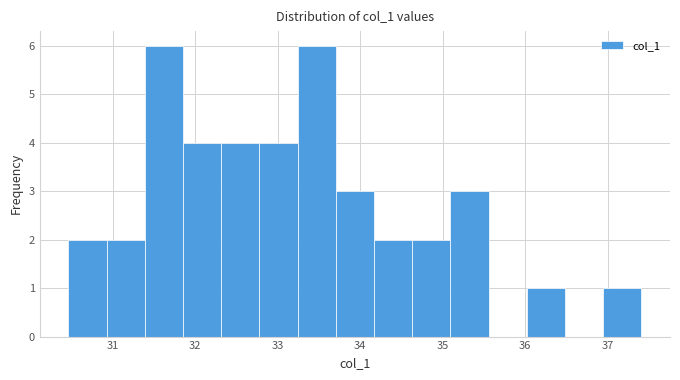

Reading left to right, list every bar in this chart as the range it spans on the x-axis followed by its height. Neither the bar edges nor the heights are printed on the chart, so give them approximately, as read against the axes.

30.5 to 30.9: 2
30.9 to 31.4: 2
31.4 to 31.9: 6
31.9 to 32.3: 4
32.3 to 32.8: 4
32.8 to 33.2: 4
33.2 to 33.7: 6
33.7 to 34.2: 3
34.2 to 34.6: 2
34.6 to 35.1: 2
35.1 to 35.6: 3
35.6 to 36.0: 0
36.0 to 36.5: 1
36.5 to 36.9: 0
36.9 to 37.4: 1